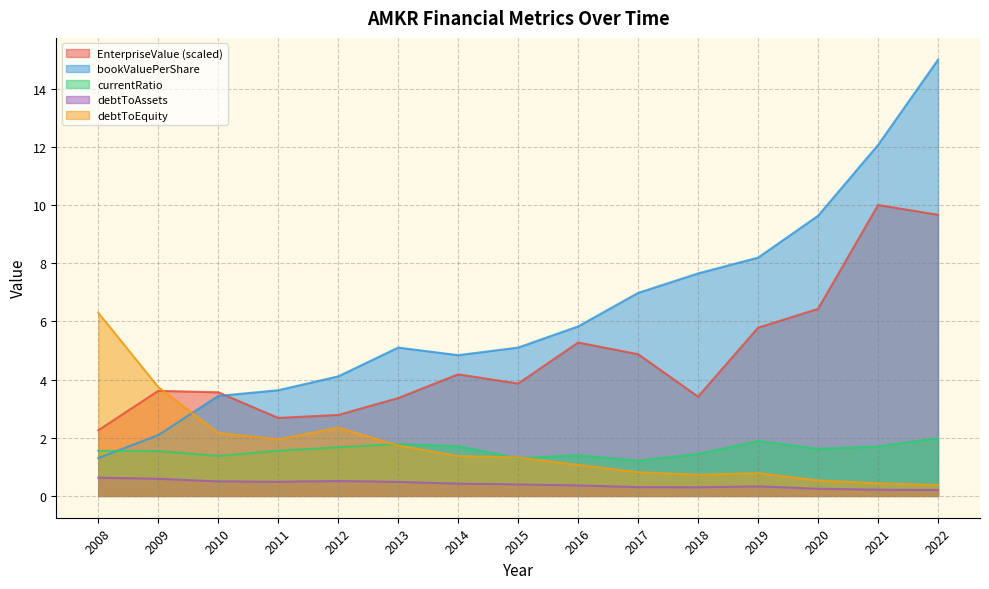

What is the smallest value displayed?

0.2